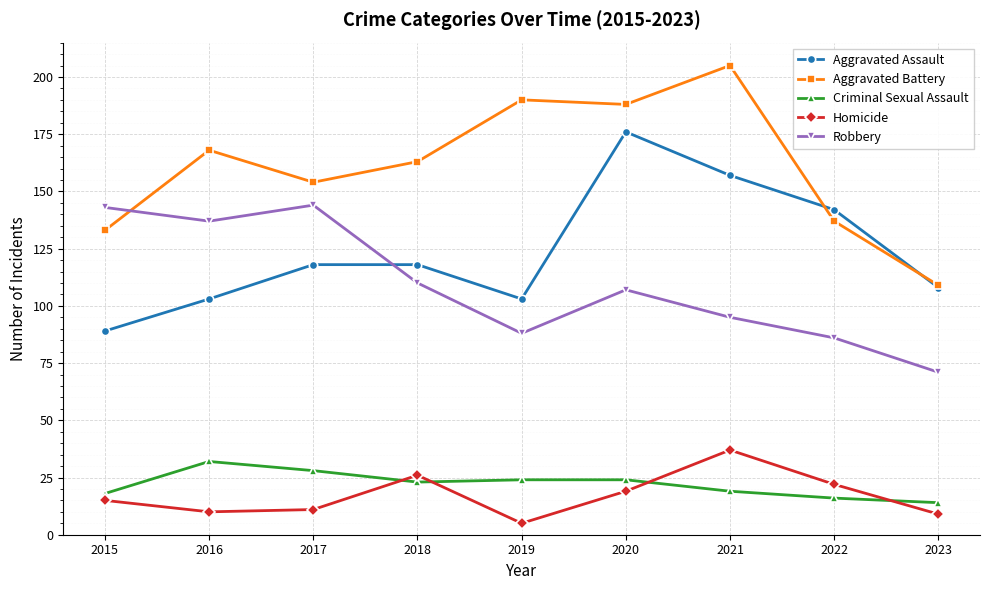

What is the value of the Robbery point at the 7th from the left?

95